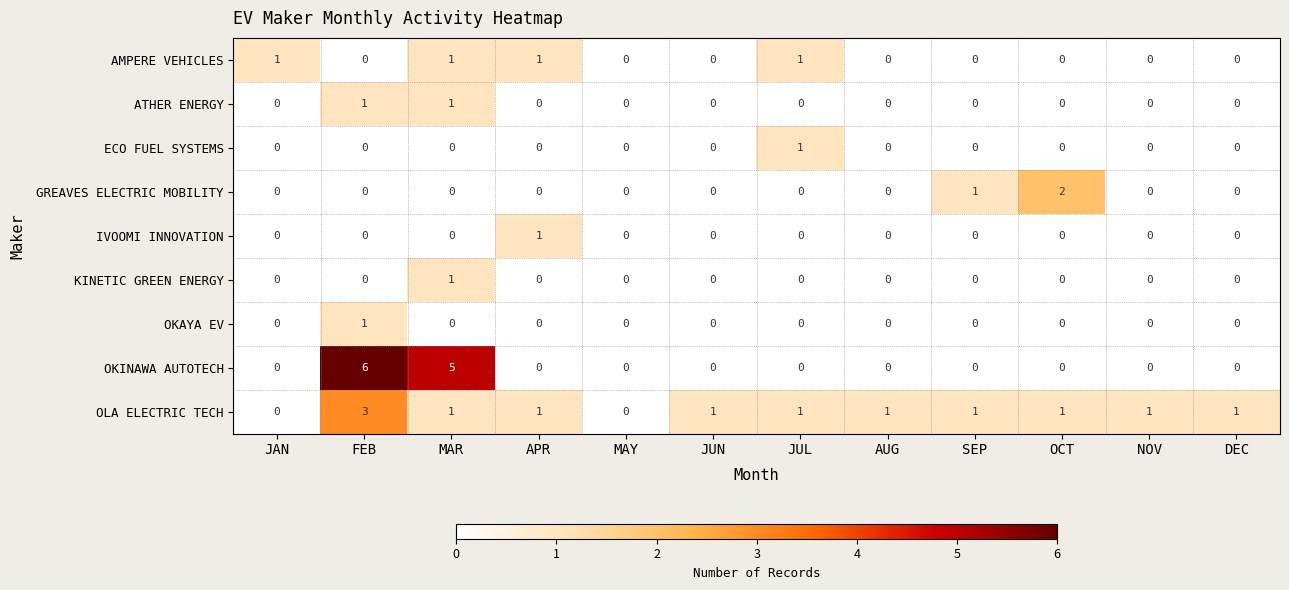

Which series has the widest spread of values?

OKINAWA AUTOTECH